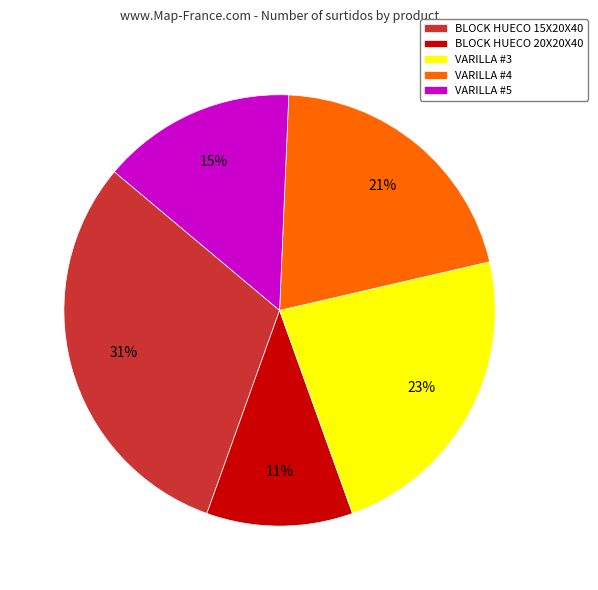

To the nearest percent, what portion does BLOCK HUECO 15X20X40 represent?

31%